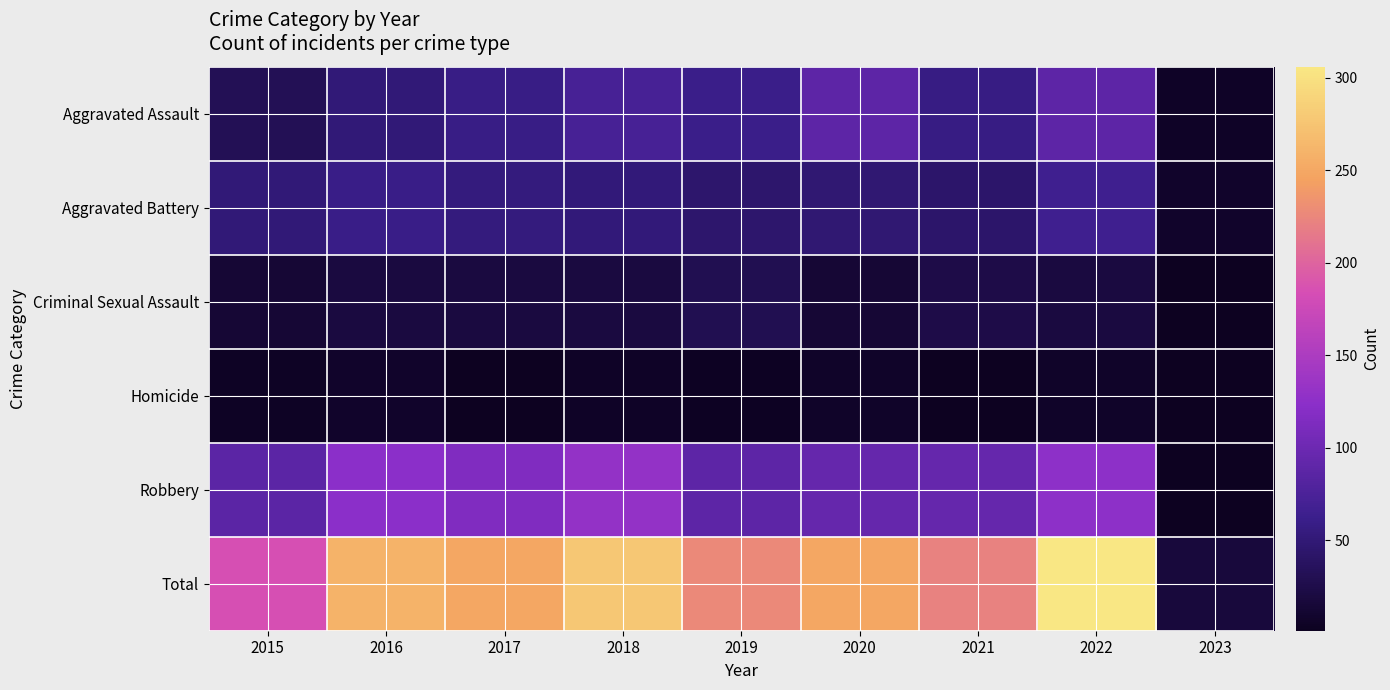

Rank the series by their maximum value, from highest to lowest.

Total, Robbery, Aggravated Assault, Aggravated Battery, Criminal Sexual Assault, Homicide